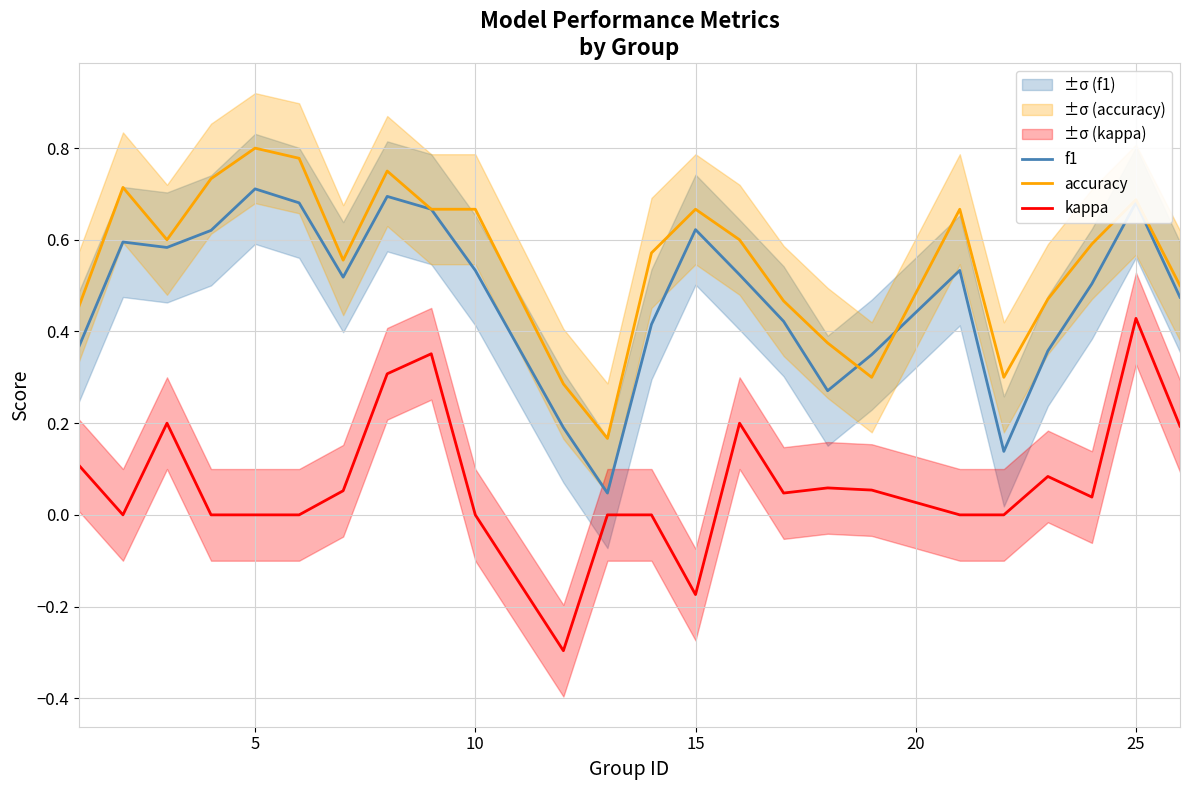

True or false: accuracy and kappa intersect in this chart.

False